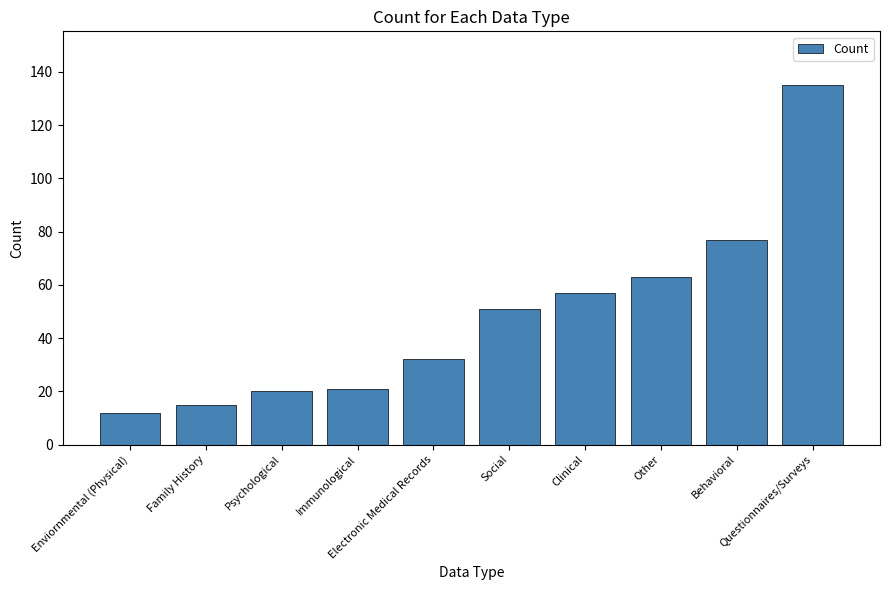

What is the difference between the maximum and second lowest values?

120